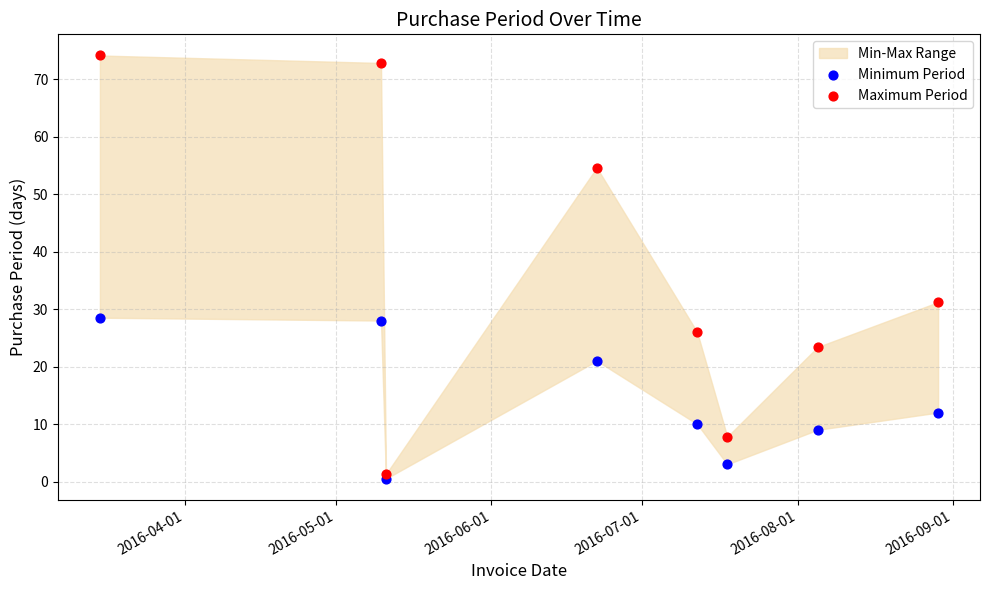

In the Maximum Period series, what Y value is closest to 37?

31.2